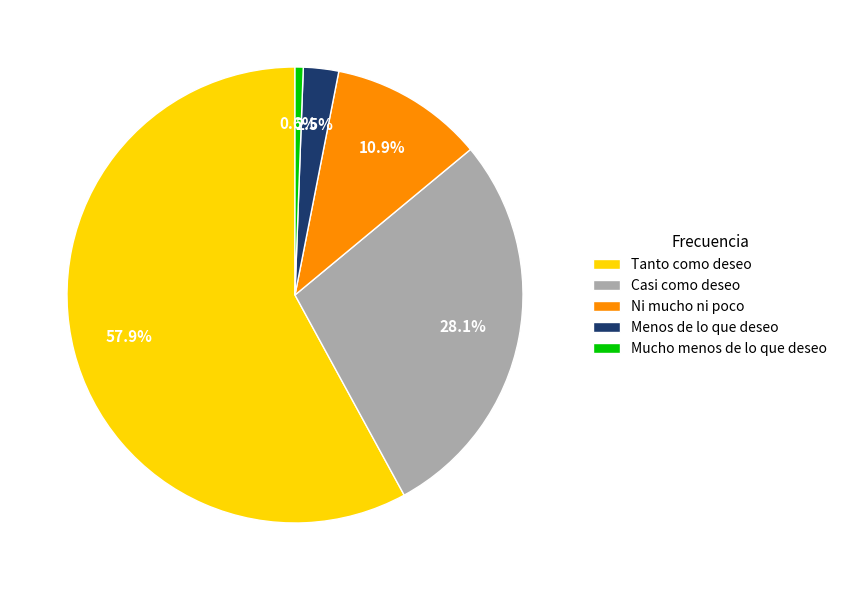

To the nearest percent, what portion does Ni mucho ni poco represent?

11%